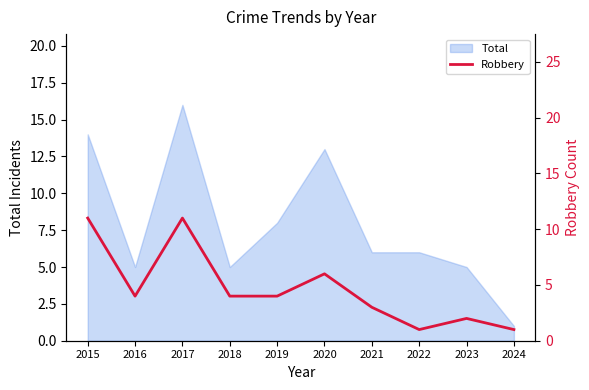

Reading right to left, list all the values displayed in this chart.

2024=1	2023=2	2022=1	2021=3	2020=6	2019=4	2018=4	2017=11	2016=4	2015=11